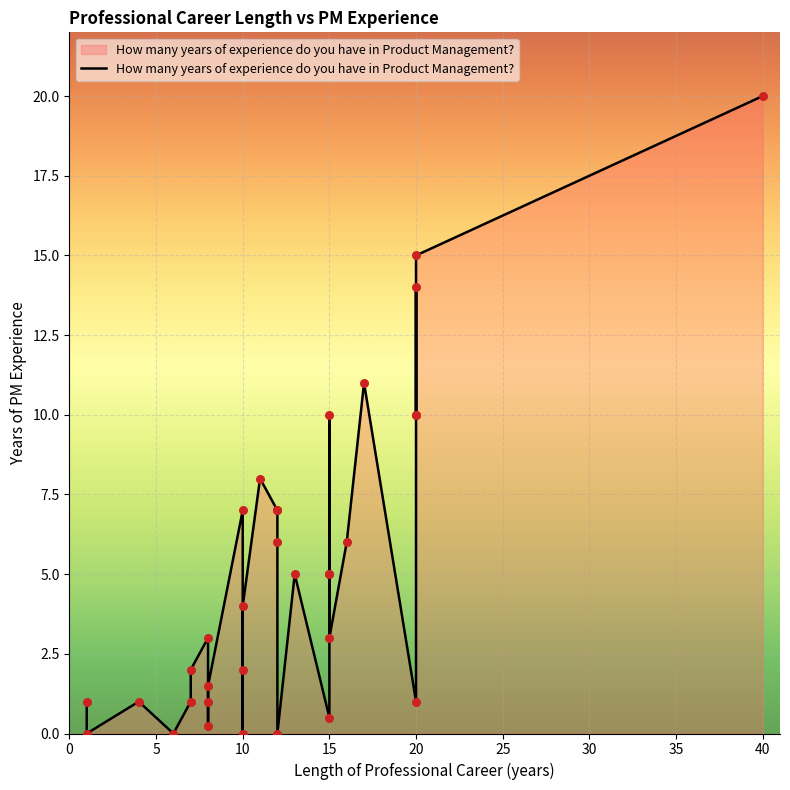

What is the ratio of the value at 25 to the value at 32?

0.3